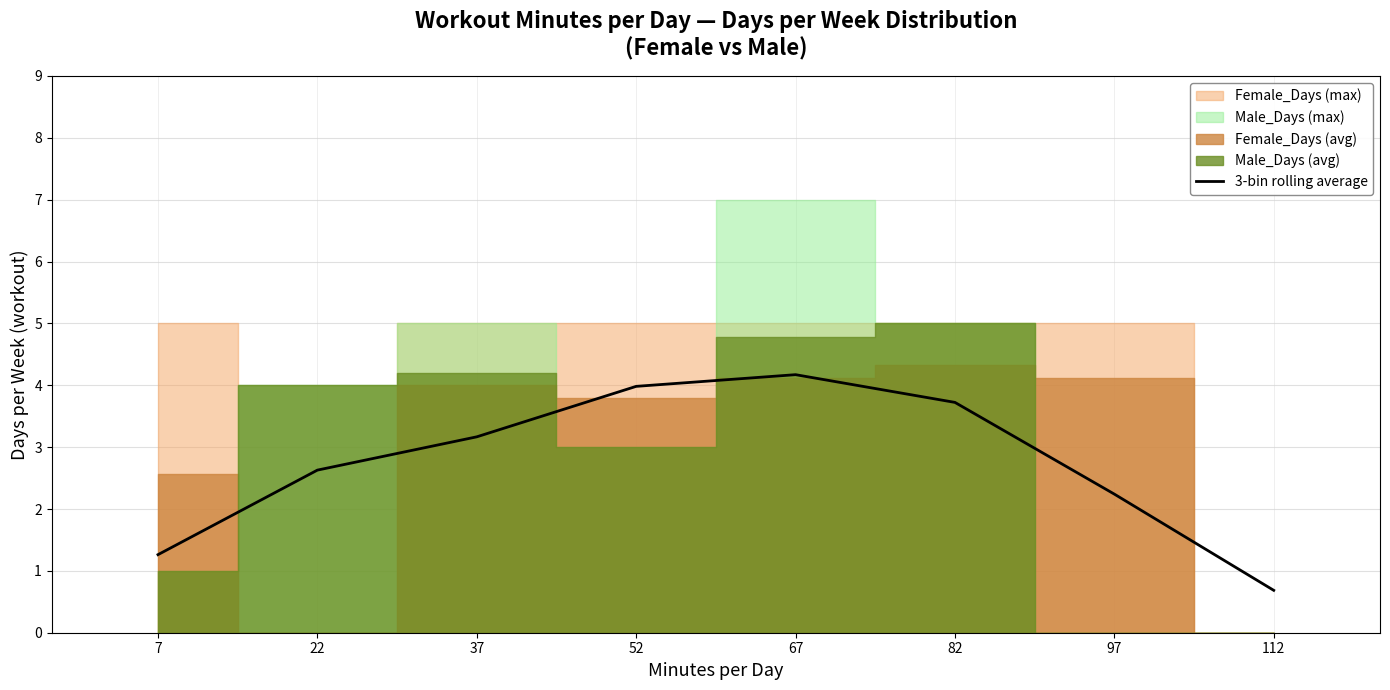

List the labels in order of value, smallest first.

112, 7, 97, 22, 37, 82, 52, 67